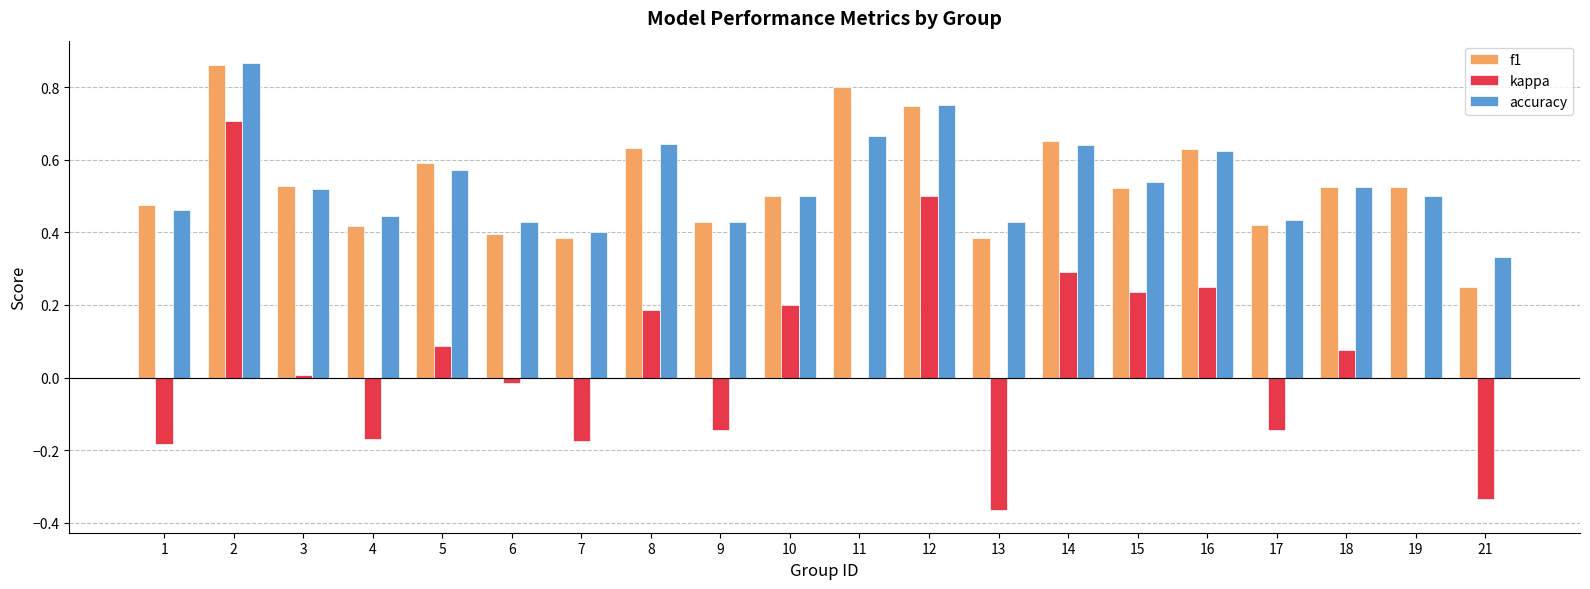

How many groups of bars are there?

20